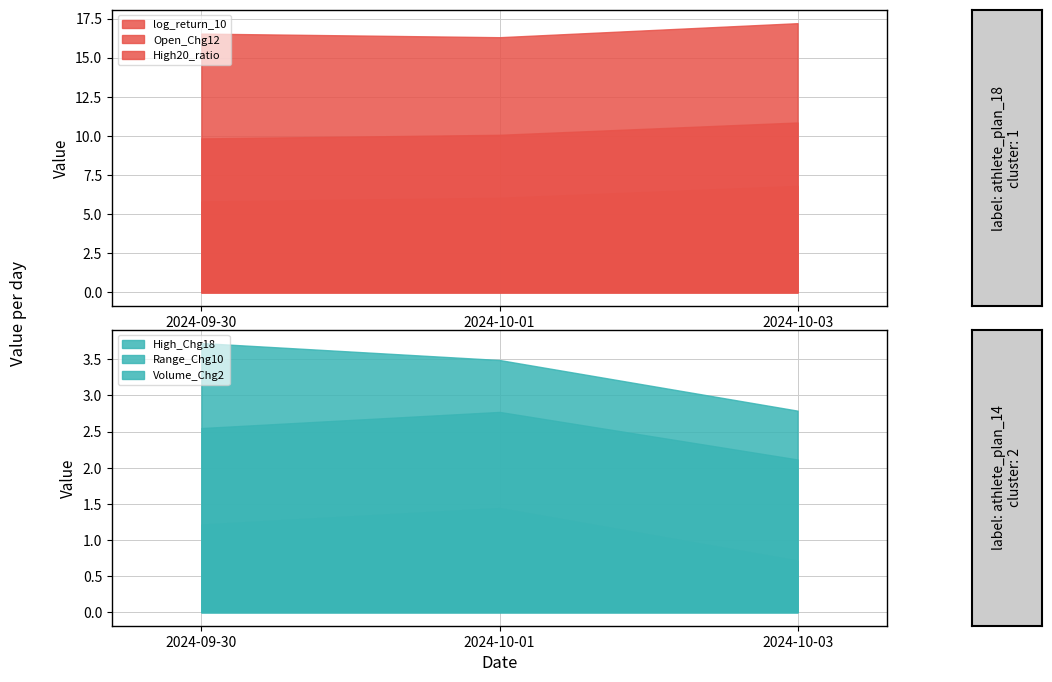

How many lines are shown in the chart?

6